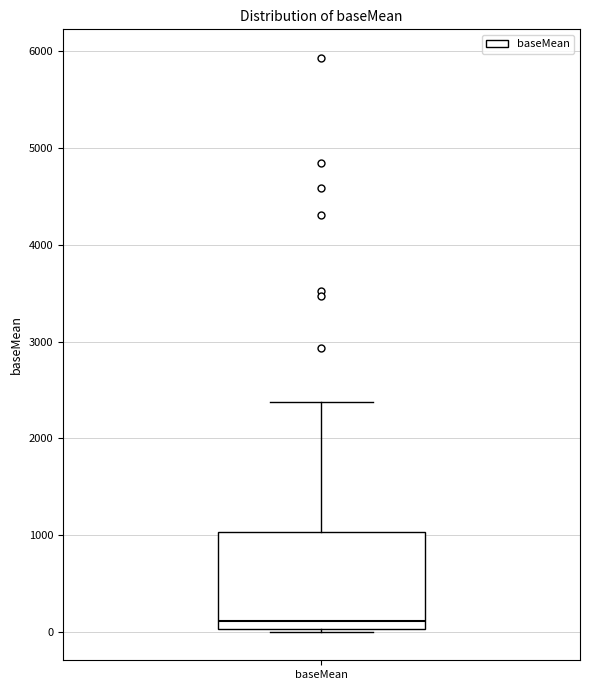

Read this box plot against the y-axis: the position of the median line, the range covered by the box, and the ends of both whiskers. The values are not printed on the chart, so give them approximately, as read against the axis.

median 100, box 0 to 1000, whiskers 0 to 2400